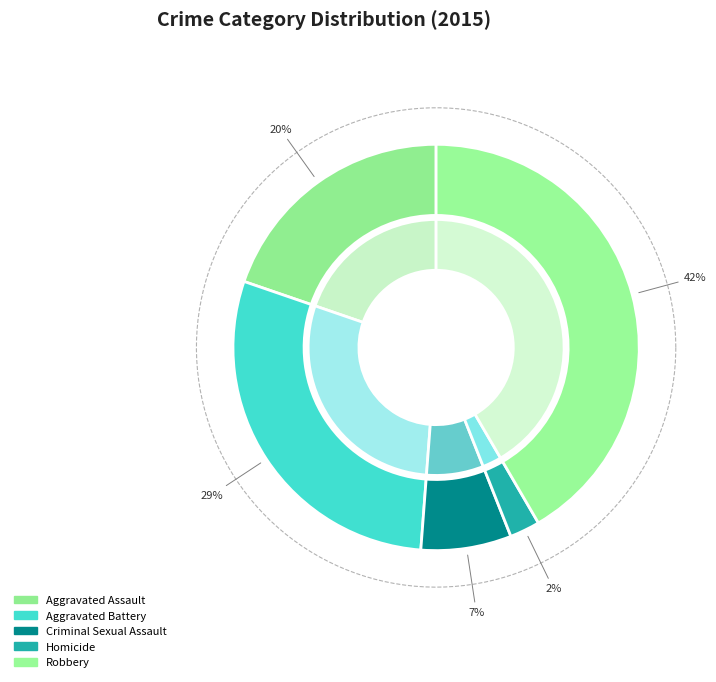

To the nearest percent, what portion does Homicide represent?

2%